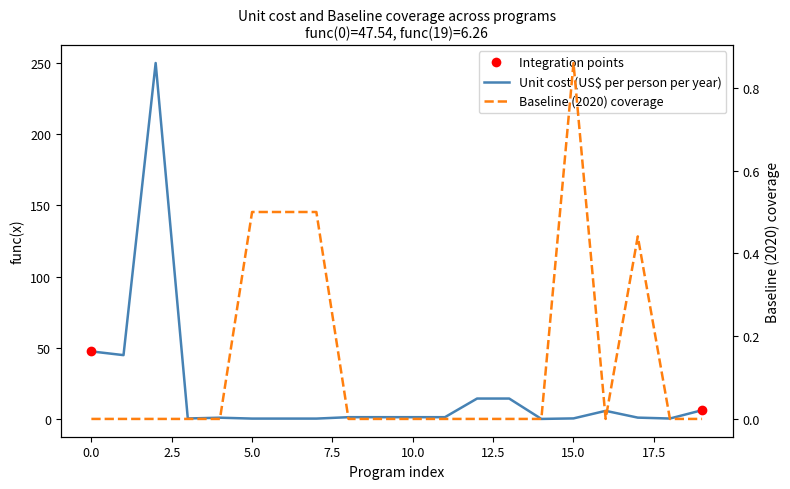

Which series has the largest total across all categories?

Unit cost (US$ per person per year)